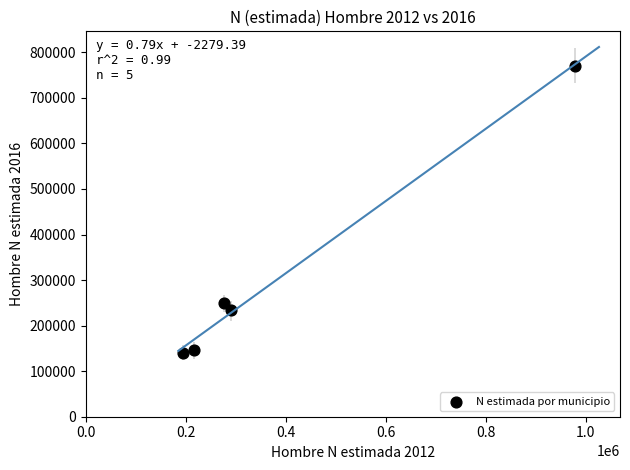

What is the average X value?

391065